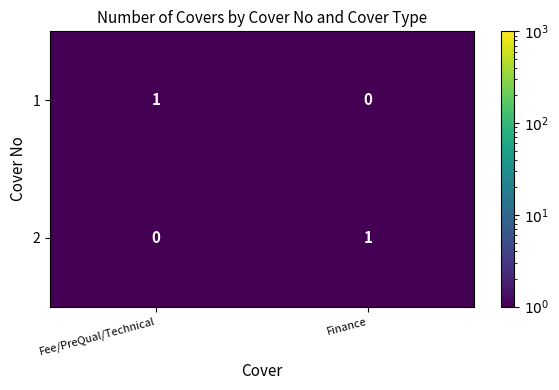

Reading left to right, list all the values displayed in this chart.

1: 1	0
2: 0	1